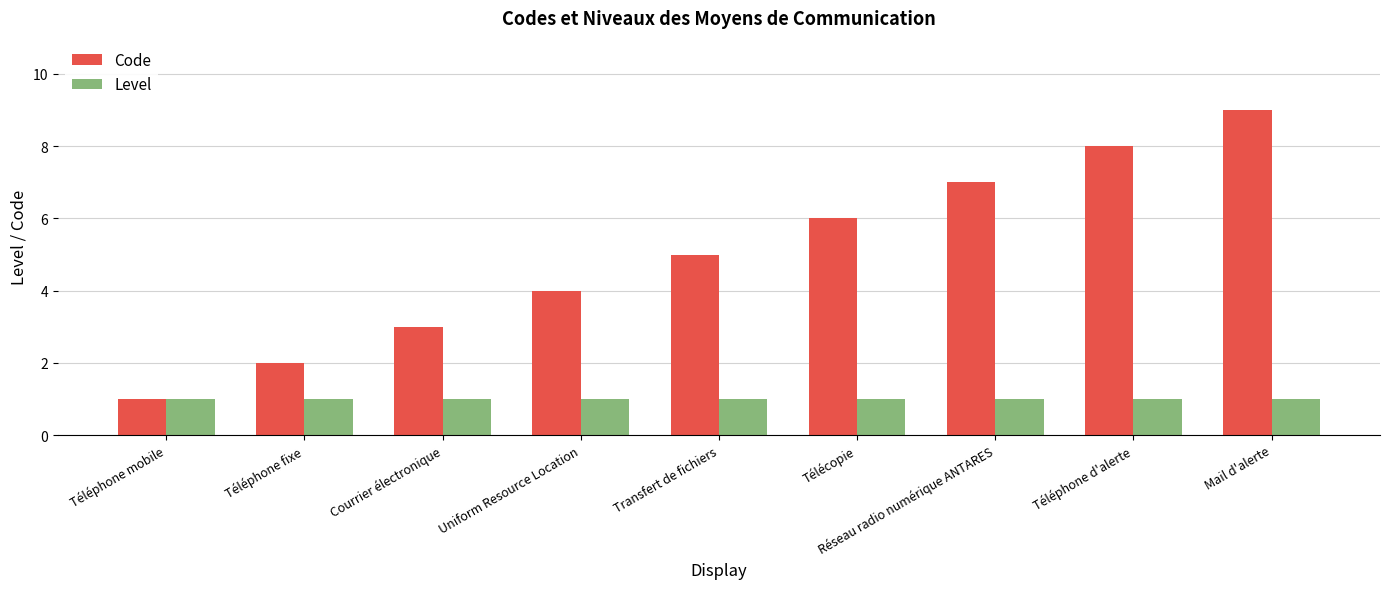

At which category is the sum across all series the highest?

Mail d'alerte